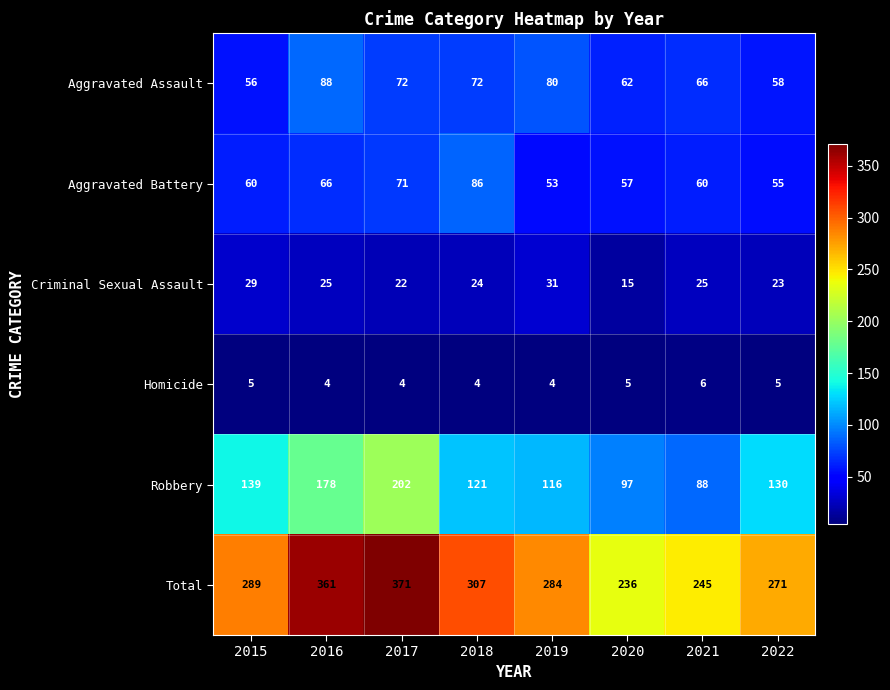

Which series changed the most between 2015 and 2017?

Total